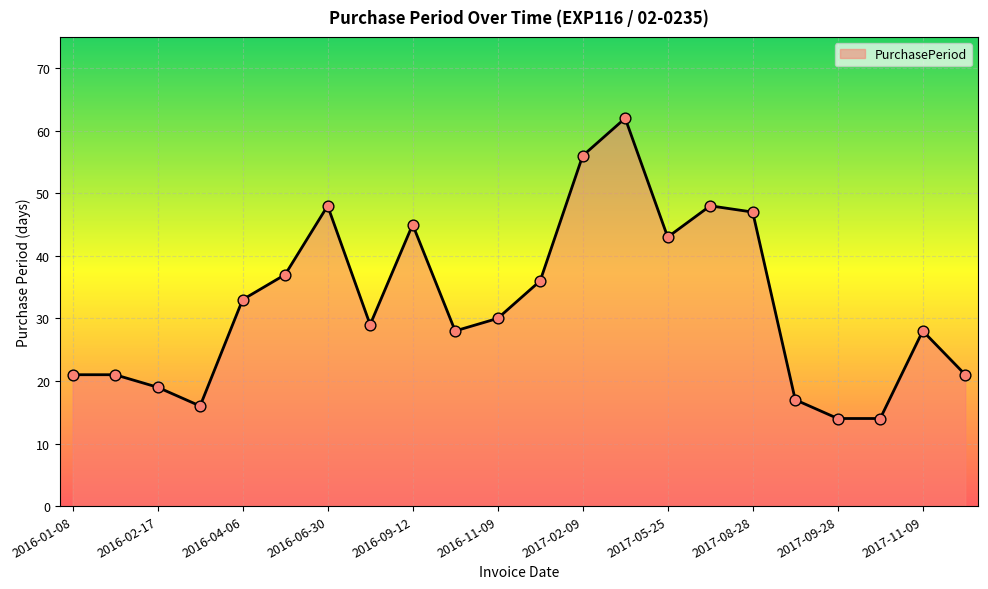

What is the maximum value shown in the chart?

62